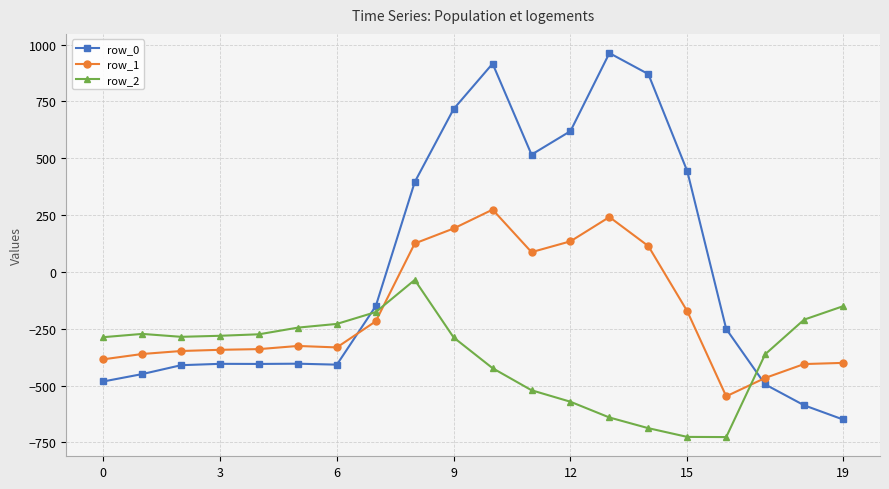

What is the greatest value displayed?

962.7